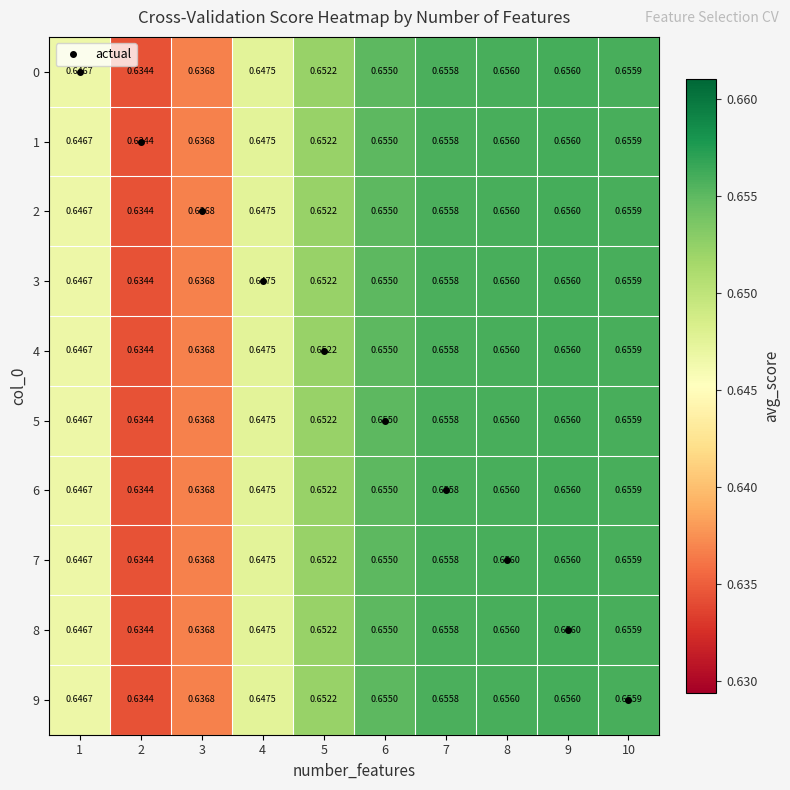

Is the value of 8 at 7 greater than the value of 5 at 10?

No